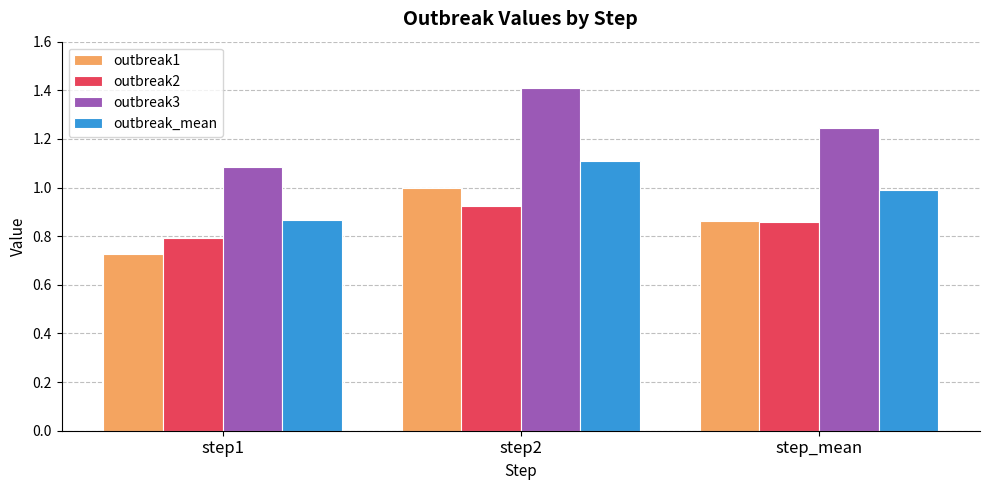

What is the label of the 1st bar from the right?

step_mean